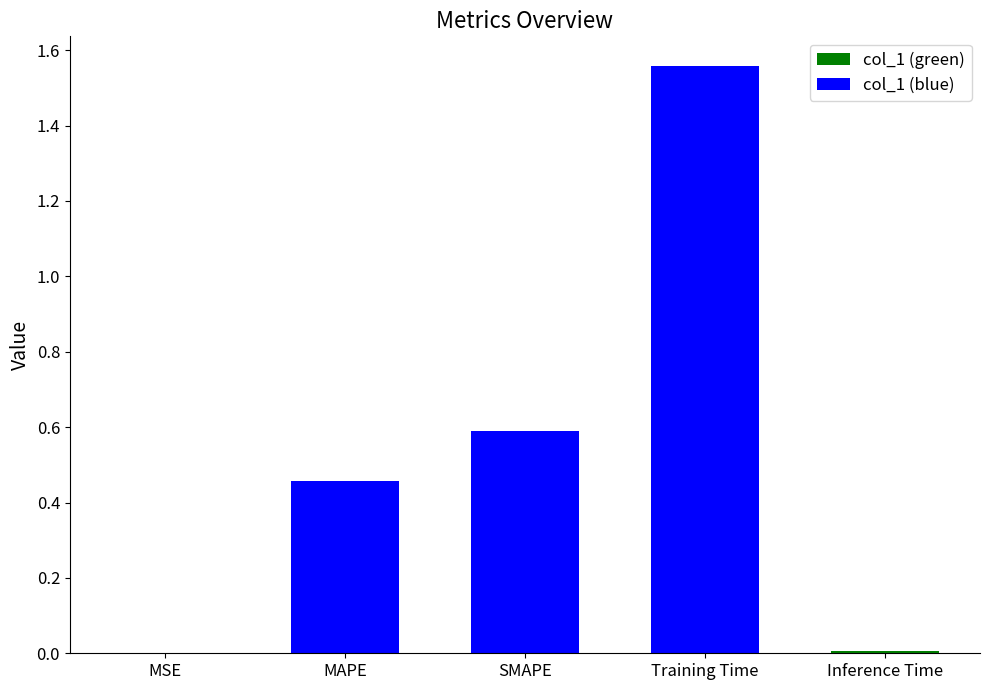

What is the sum of all values?

2.6